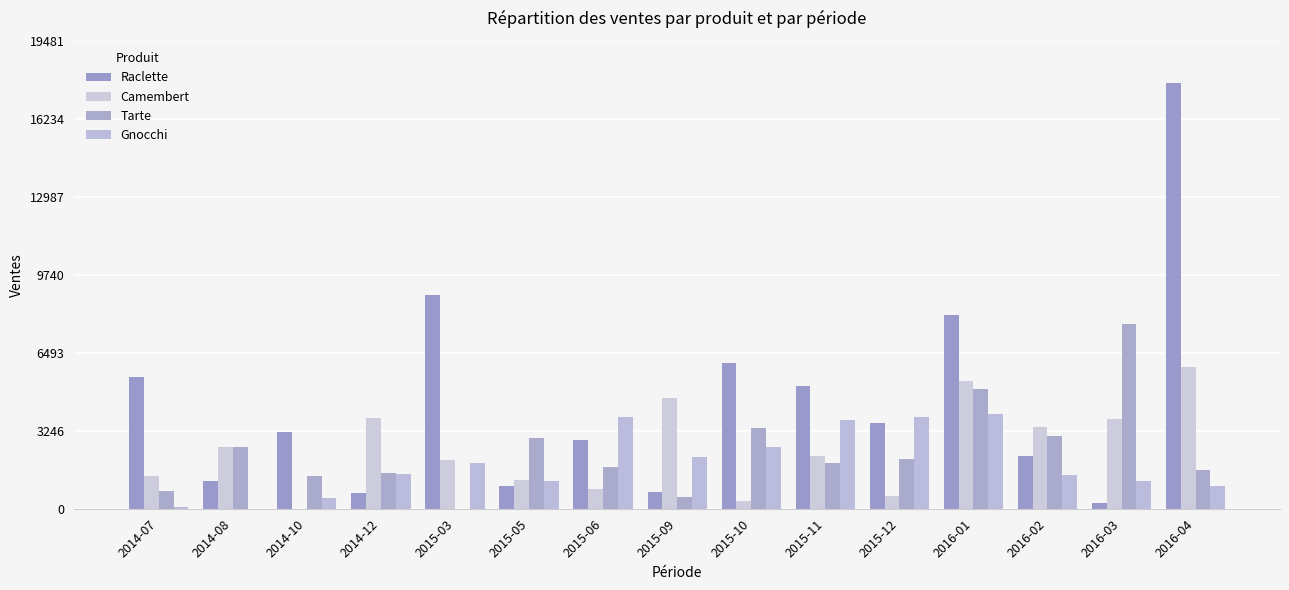

Which series changed the most between 2014-08 and 2016-01?

Raclette